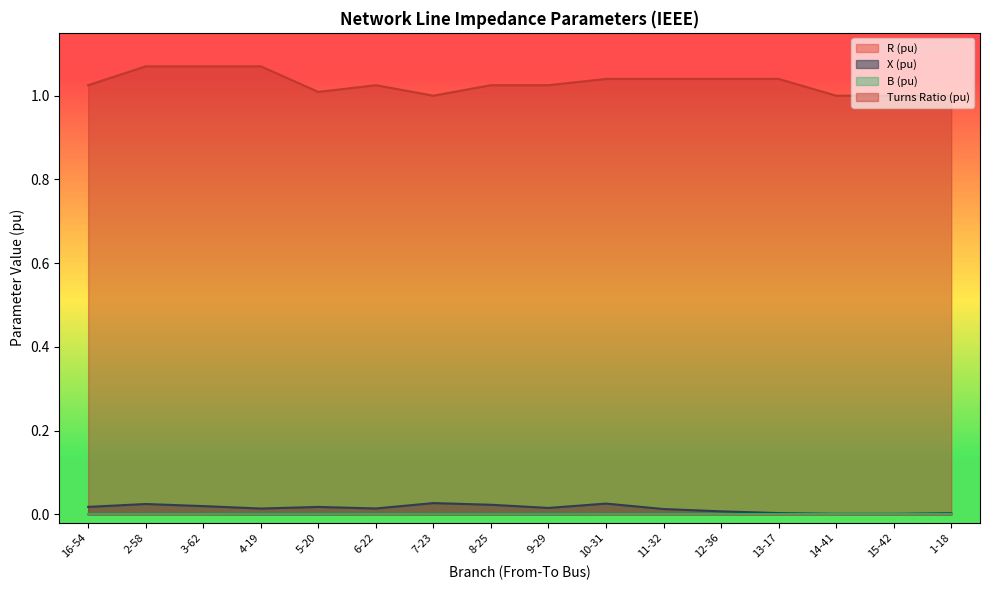

Which series has the widest spread of values?

Turns Ratio (pu)